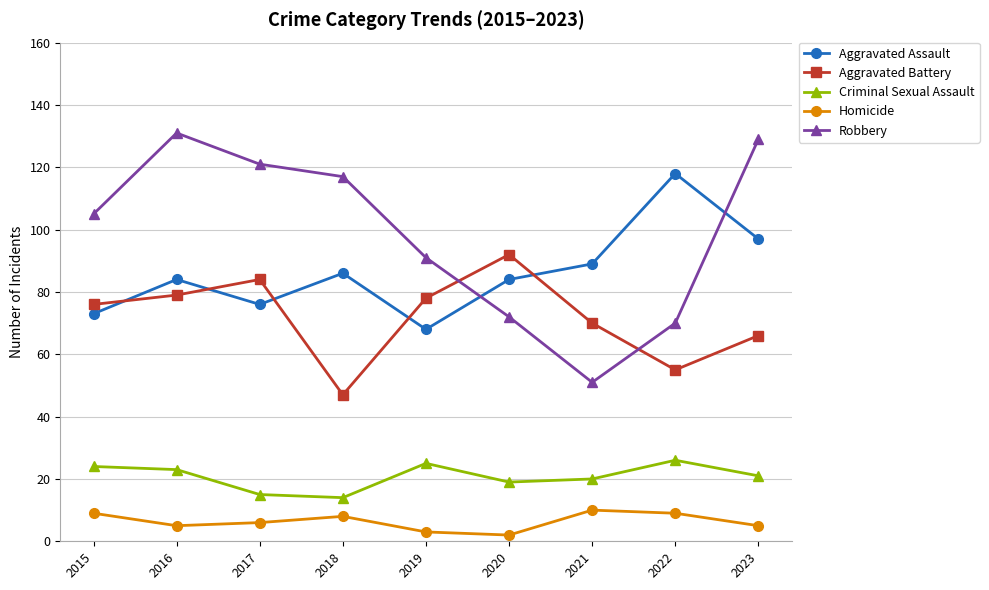

What are all the series names shown in the legend?

Aggravated Assault, Aggravated Battery, Criminal Sexual Assault, Homicide, Robbery